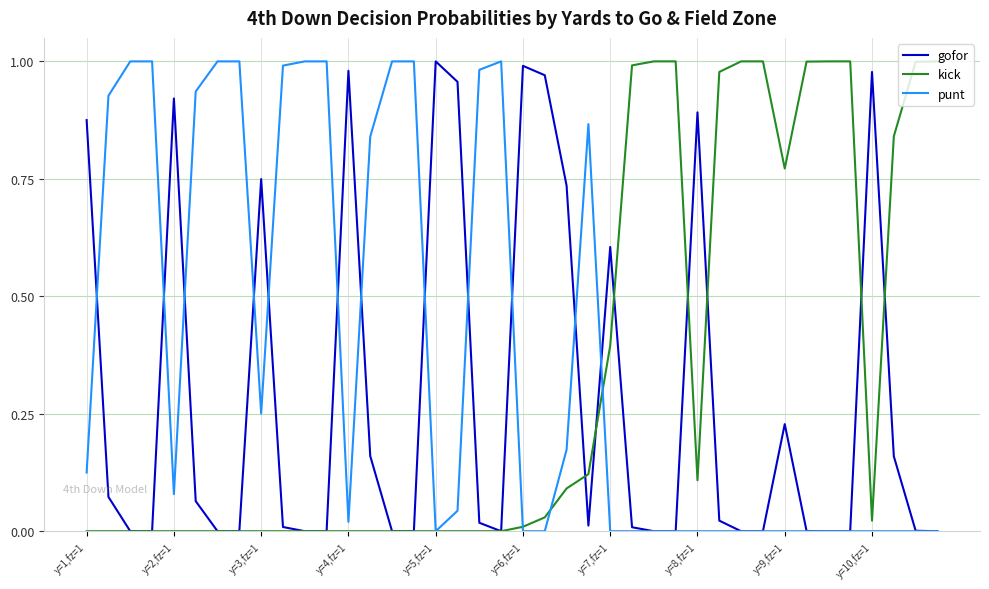

List the series in order of their overall mean, lowest first.

gofor, kick, punt